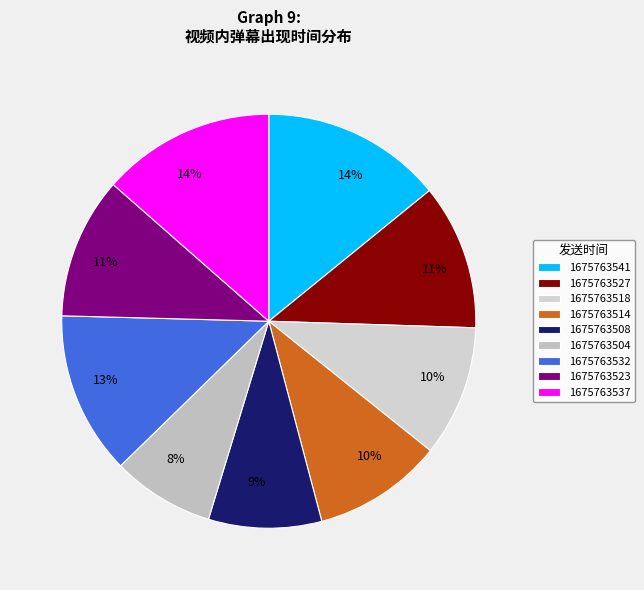

To the nearest percent, what portion does 1675763523 represent?

11%